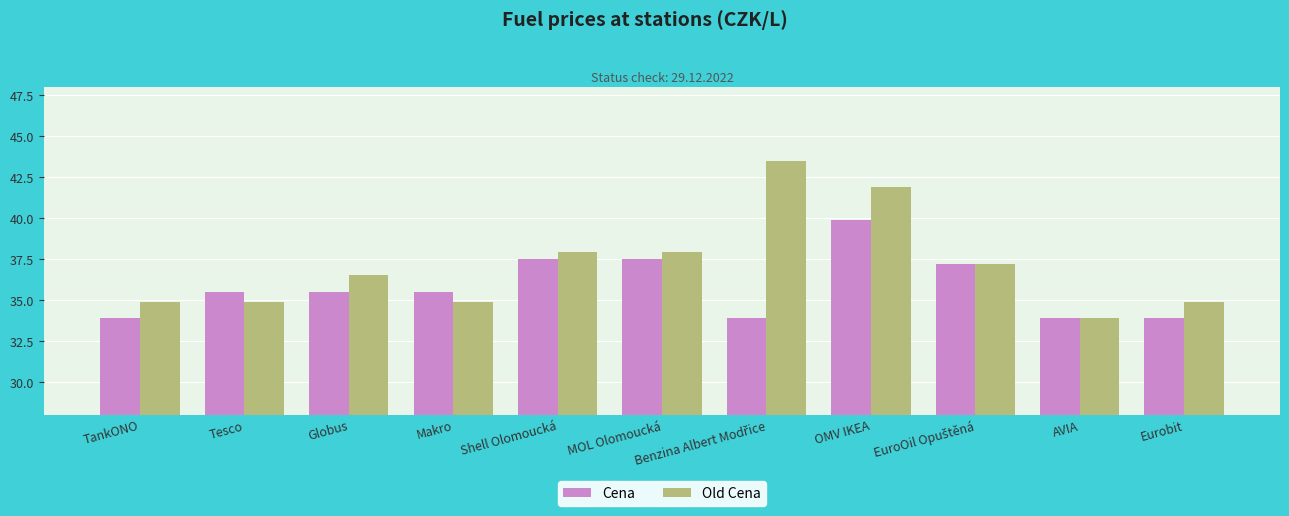

How many bars are there in total?

22